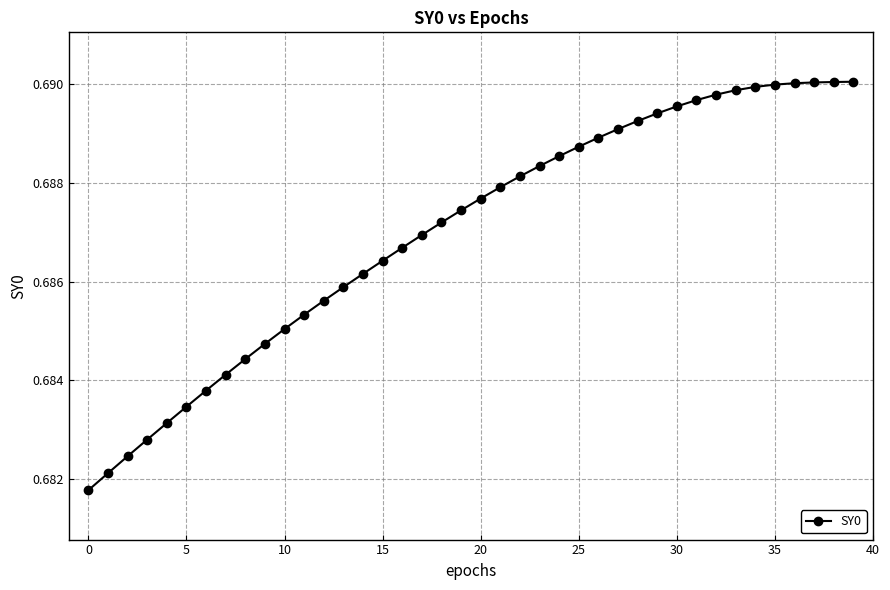

What is the sum of all values?

27.5